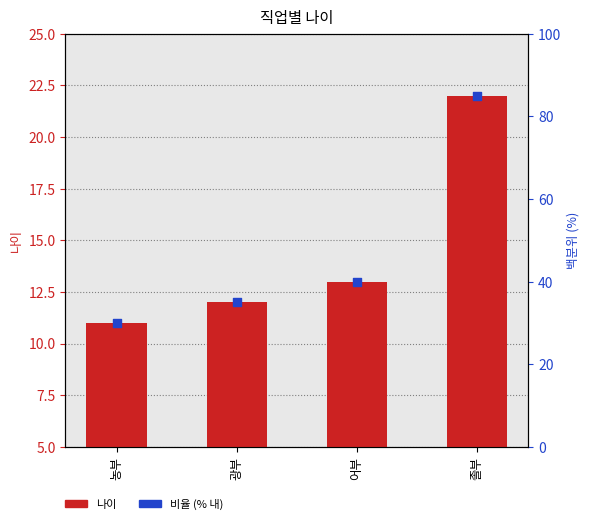

At how many categories does at least one series exceed 72?

1